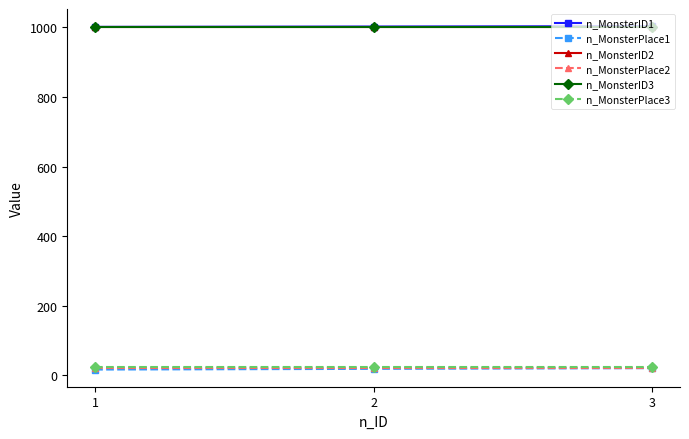

Does the chart have visible grid lines?

No